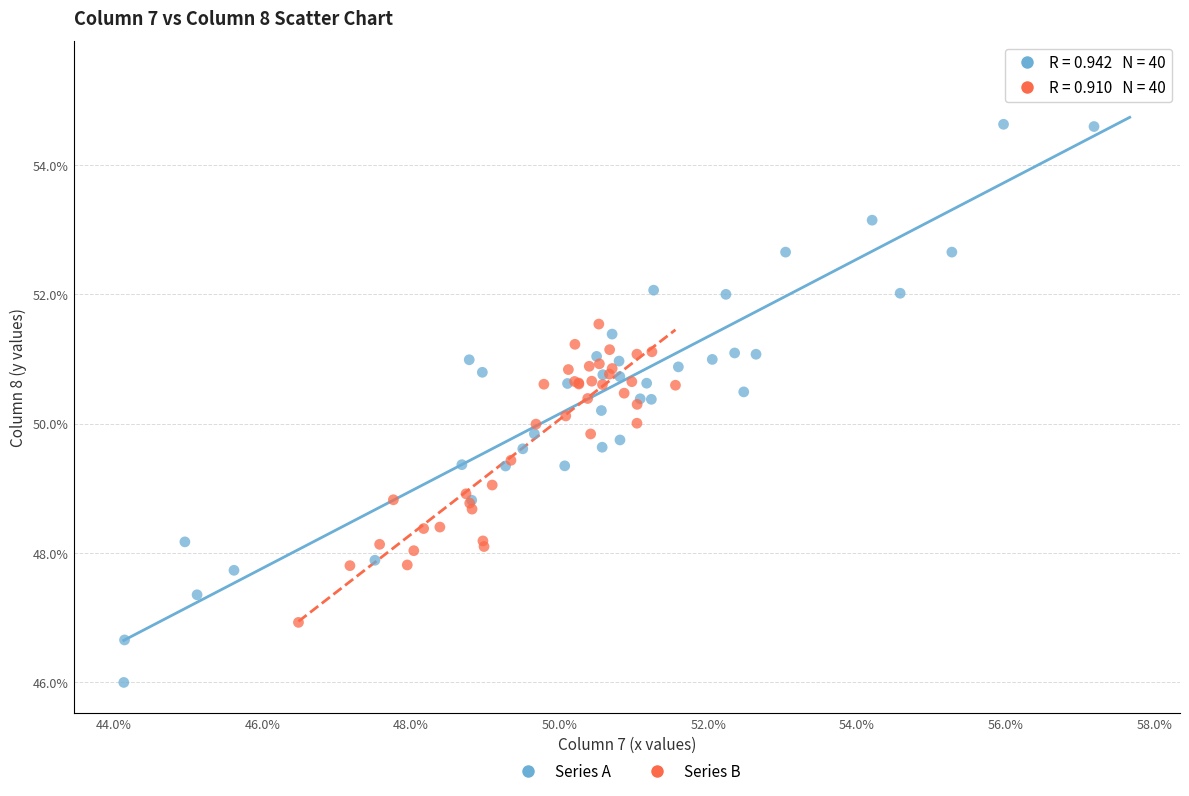

What are all the series names shown in the legend?

Series A, Series B